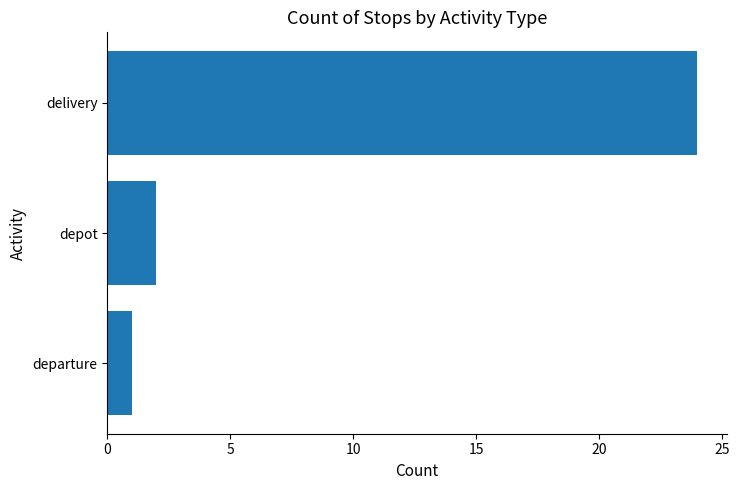

The chart shows a value of 3 at depot. True or false?

False